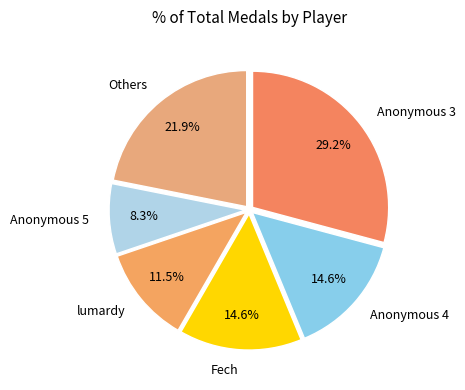

What percentage is NOT represented by Fech?

85.4%